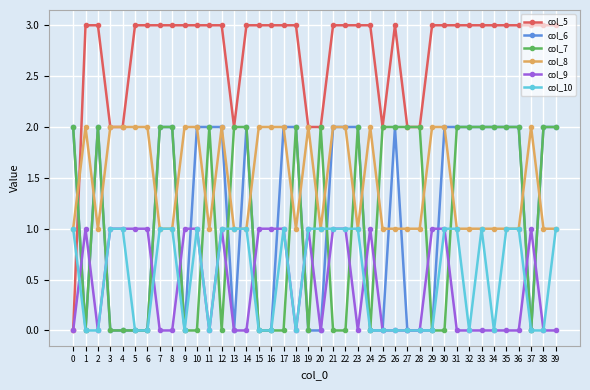

Where do col_7 and col_5 first cross each other?

0 and 1